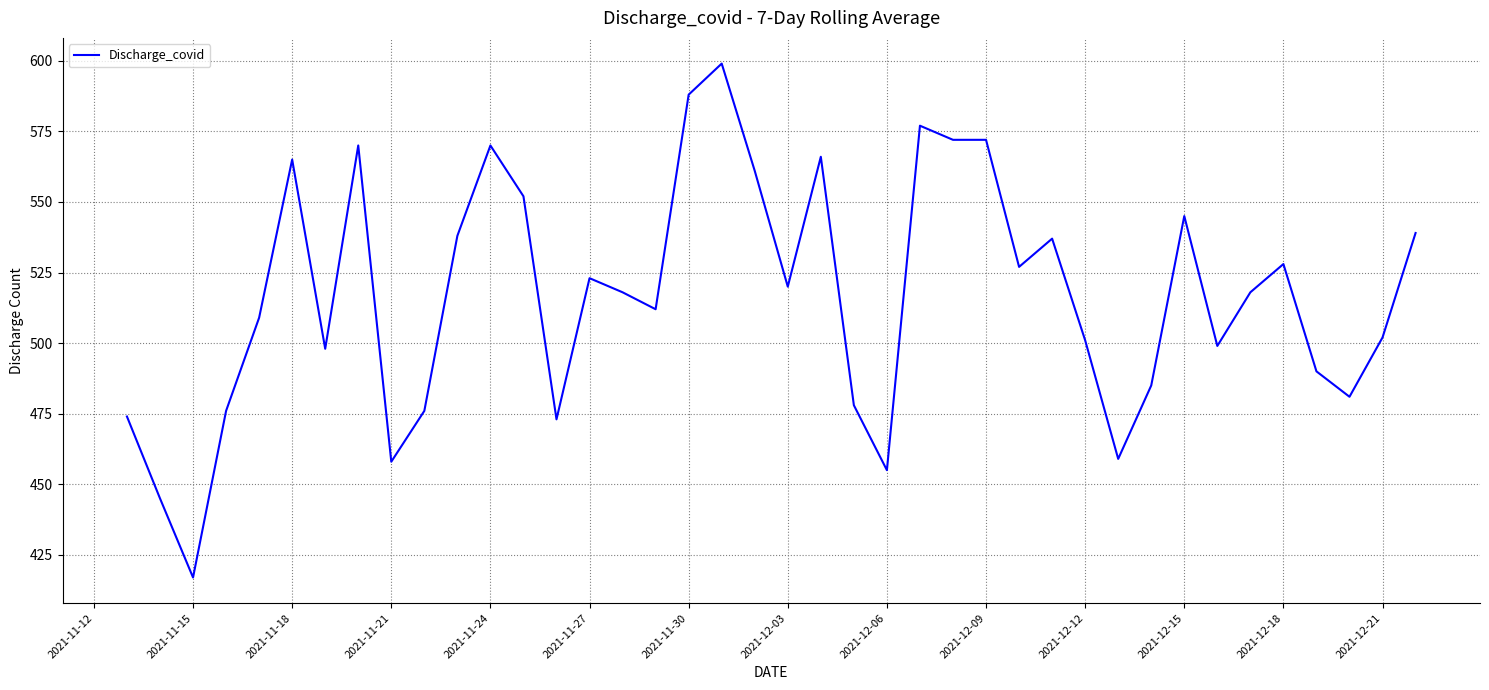

What is the smallest value displayed?

417